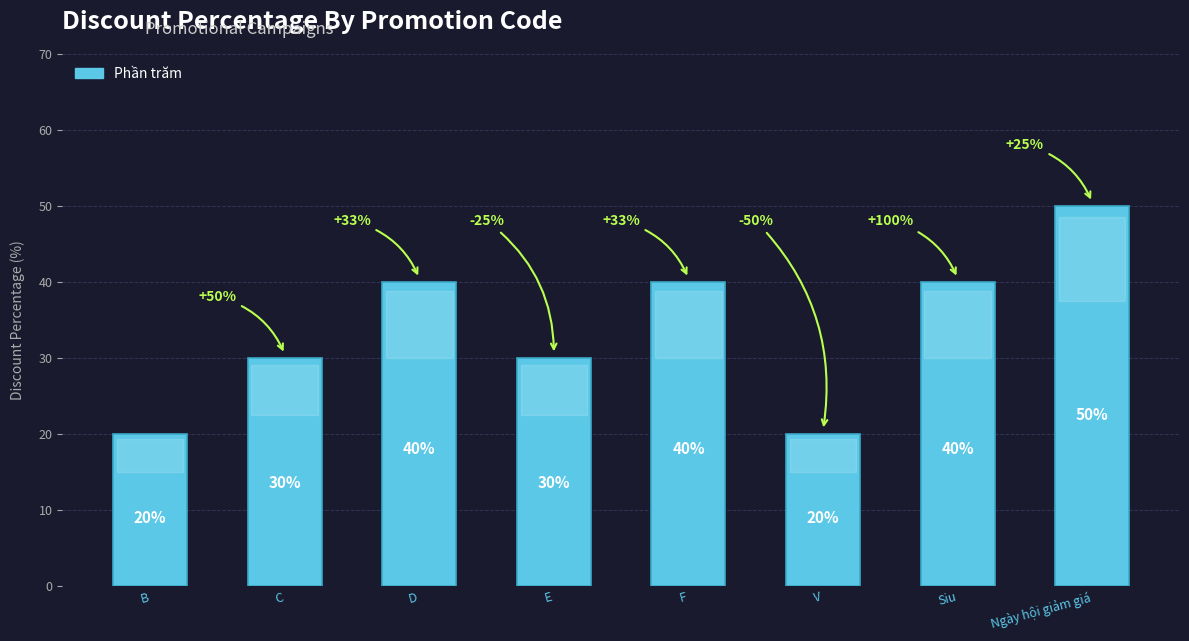

What is the difference between the values at V and F?

20